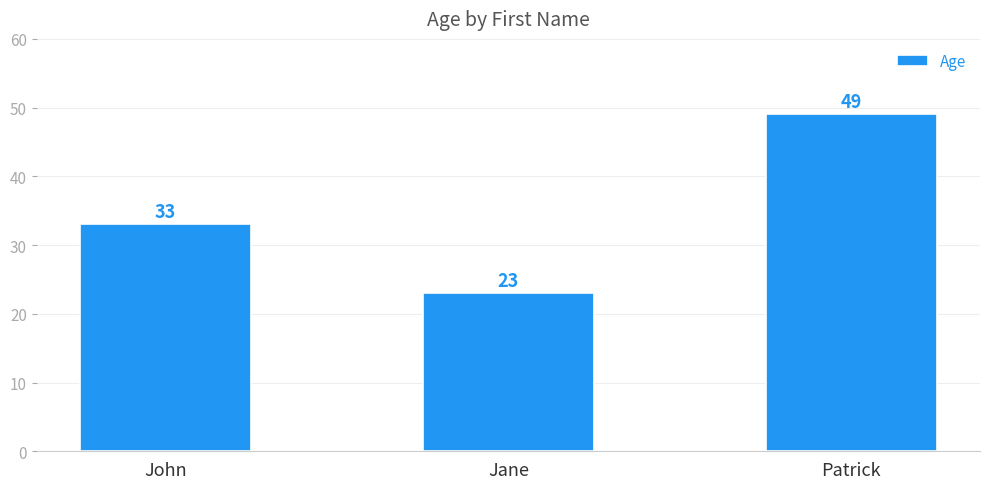

List the labels in order of value, largest first.

Patrick, John, Jane